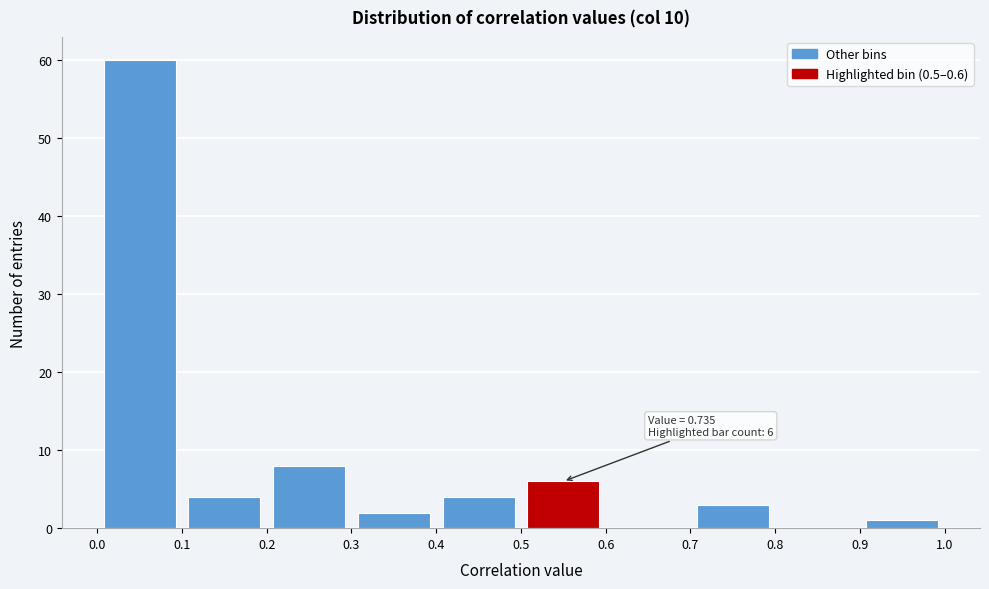

Which range on the x-axis has the tallest bar?

0.0 to 0.1